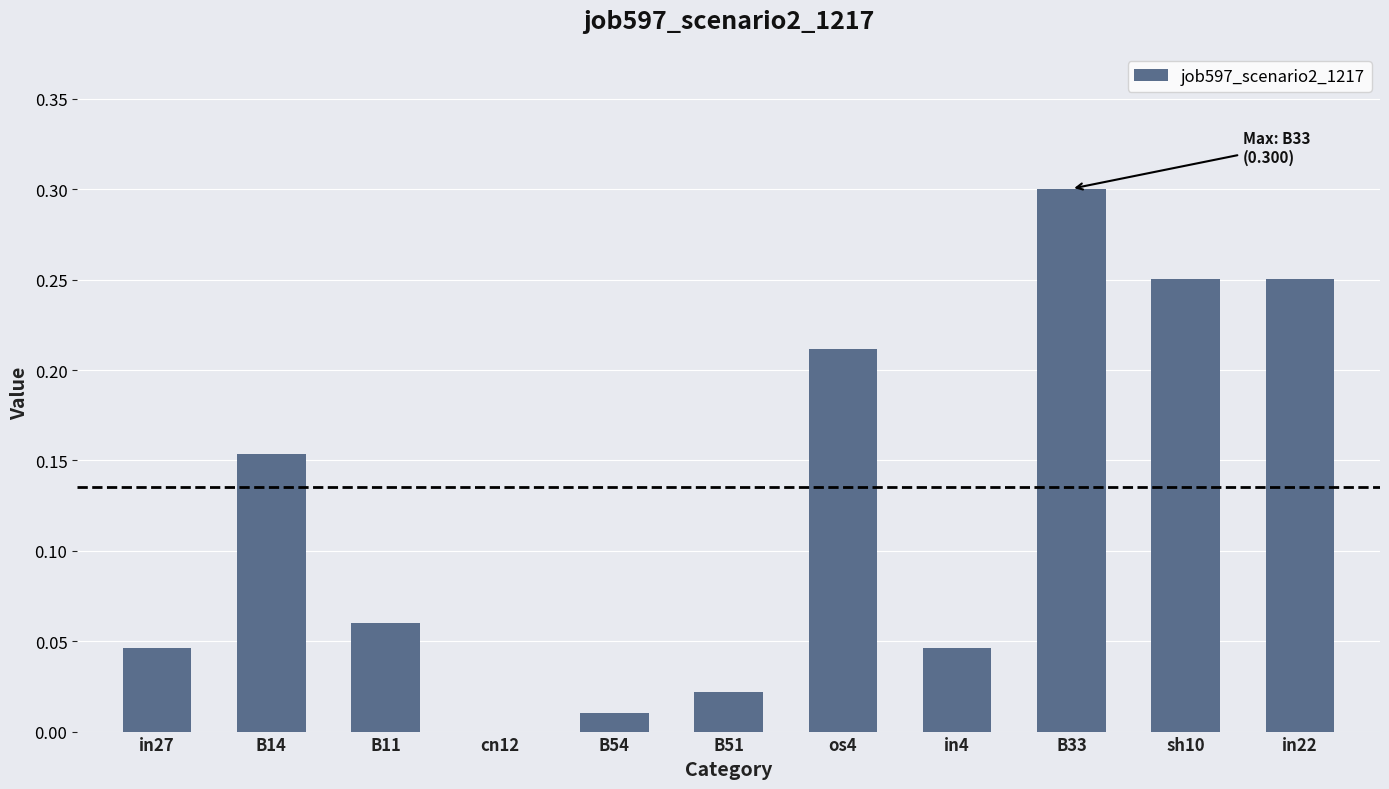

What is the sum of all values?

1.4